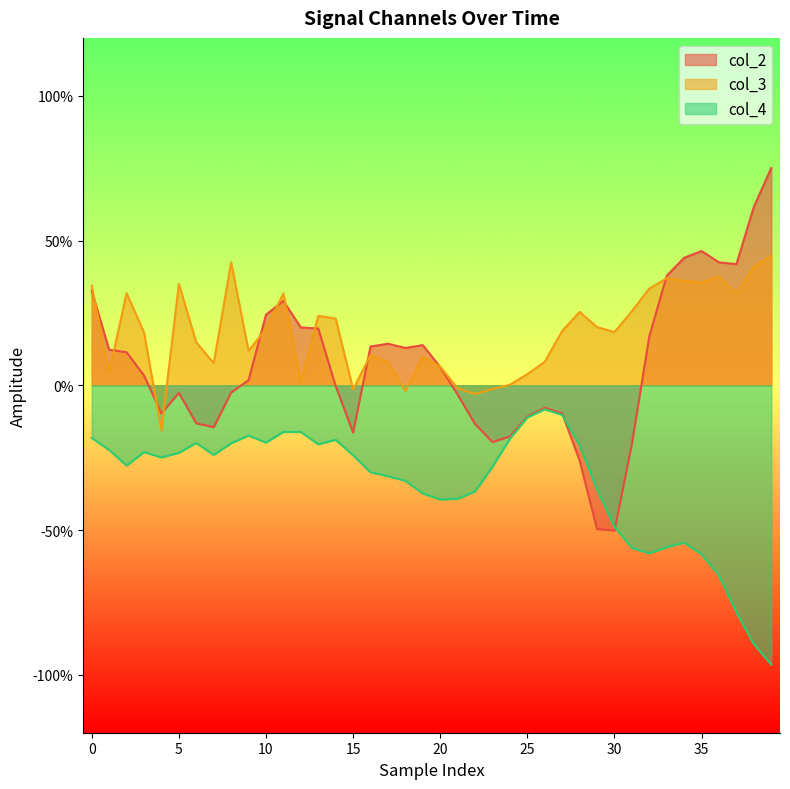

Reading right to left, transcribe all the data shown in this chart.

col_2: 0.8	0.6	0.4	0.4	0.5	0.4	0.4	0.2	-0.2	-0.5	-0.5	-0.3	-0.1	-0.1	-0.1	-0.2	-0.2	-0.1	-0.0	0.1	0.1	0.1	0.1	0.1	-0.2	-0.0	0.2	0.2	0.3	0.2	0.0	-0.0	-0.1	-0.1	-0.0	-0.1	0.0	0.1	0.1	0.3
col_3: 0.4	0.4	0.3	0.4	0.4	0.4	0.4	0.3	0.3	0.2	0.2	0.3	0.2	0.1	0.0	0.0	-0.0	-0.0	-0.0	0.1	0.1	-0.0	0.1	0.1	-0.0	0.2	0.2	0.0	0.3	0.2	0.1	0.4	0.1	0.1	0.4	-0.2	0.2	0.3	0.0	0.3
col_4: -1.0	-0.9	-0.8	-0.7	-0.6	-0.5	-0.6	-0.6	-0.6	-0.5	-0.4	-0.2	-0.1	-0.1	-0.1	-0.2	-0.3	-0.4	-0.4	-0.4	-0.4	-0.3	-0.3	-0.3	-0.2	-0.2	-0.2	-0.2	-0.2	-0.2	-0.2	-0.2	-0.2	-0.2	-0.2	-0.2	-0.2	-0.3	-0.2	-0.2